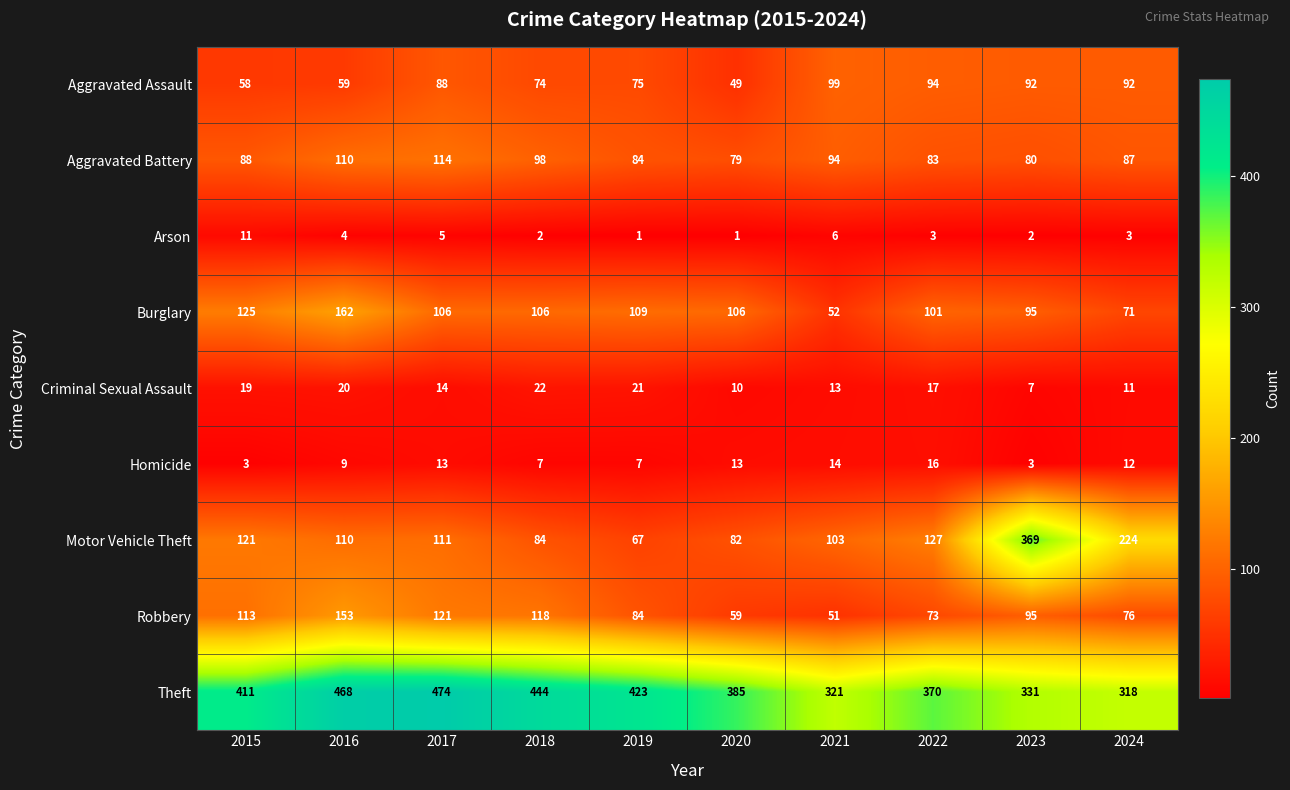

Which category has the highest value across all series?

2017